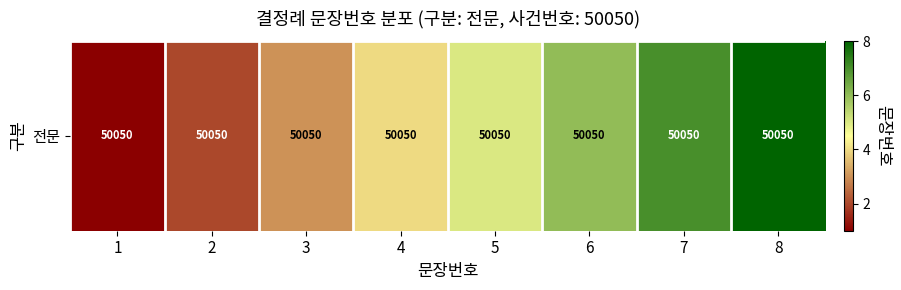

At which label does the data first exceed 5?

6